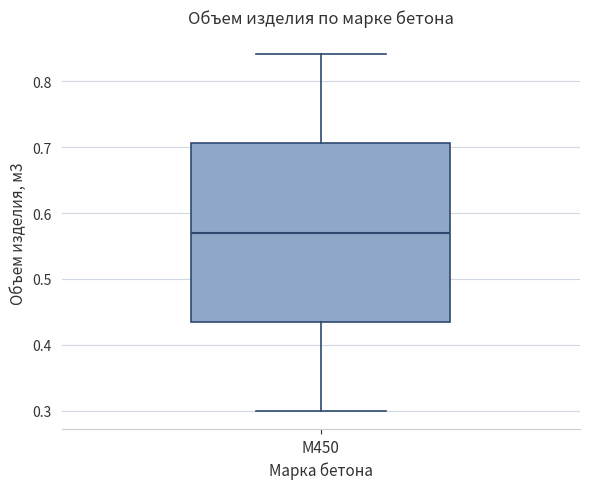

Transcribe this box plot: give where the median line is, the range the box spans, and where the two whiskers end, as read against the y-axis. The values are not printed on the chart, so give them approximately, as read against the axis.

median 0.57, box 0.44 to 0.71, whiskers 0.30 to 0.84